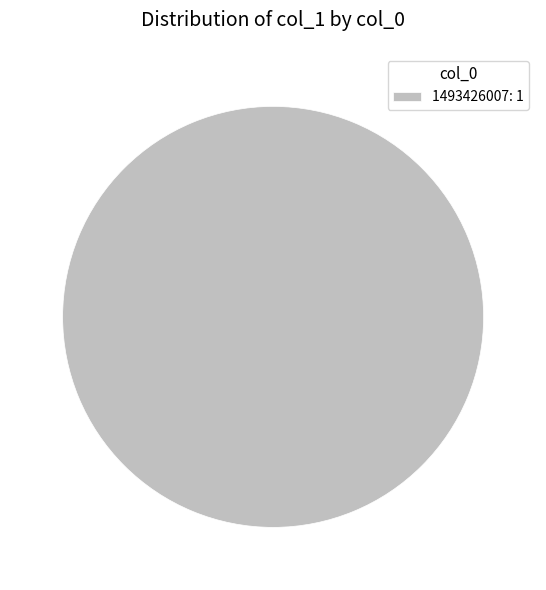

Rank the categories by value from highest to lowest.

1493426007: 1